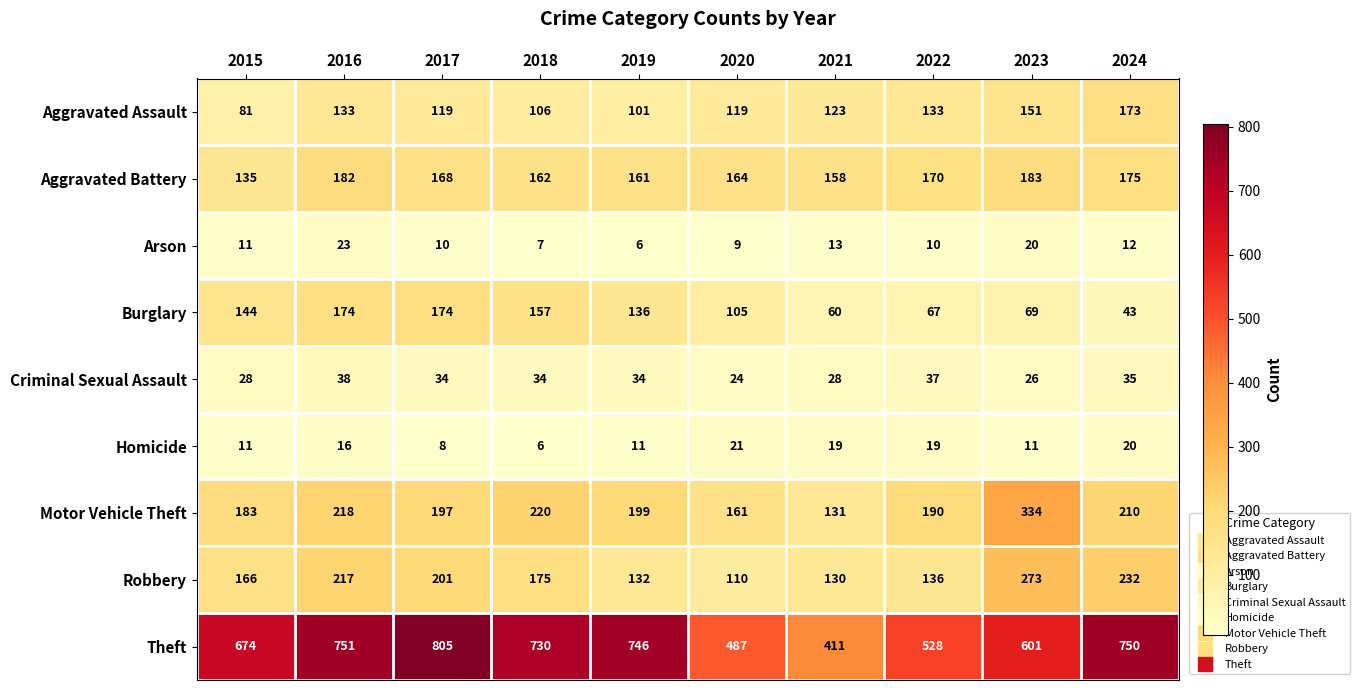

What value does the Motor Vehicle Theft series have at 2021, to the nearest 50?

150